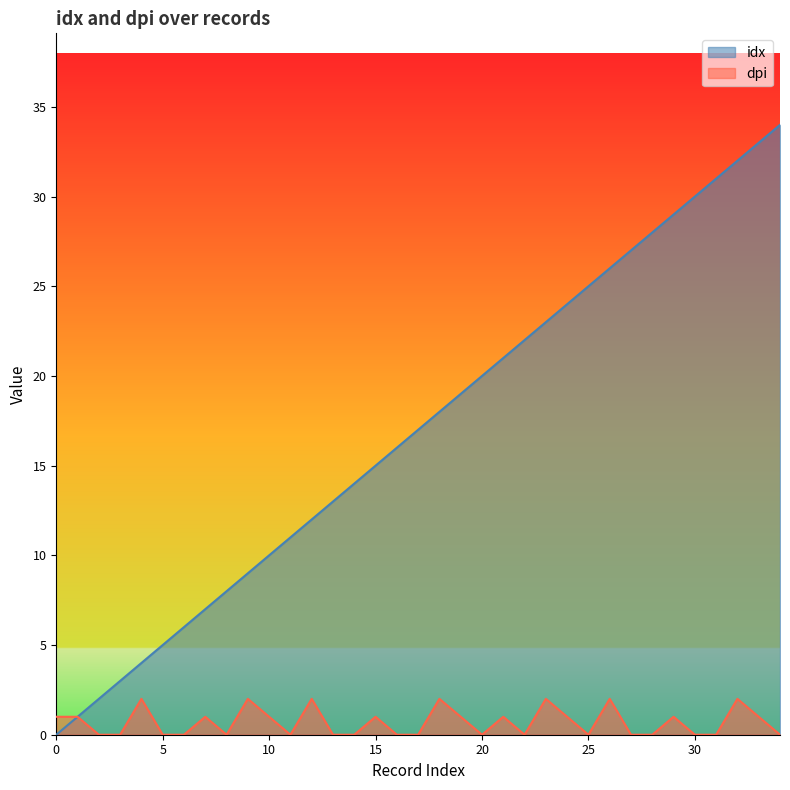

List the series in order of their peak value, lowest first.

dpi, idx